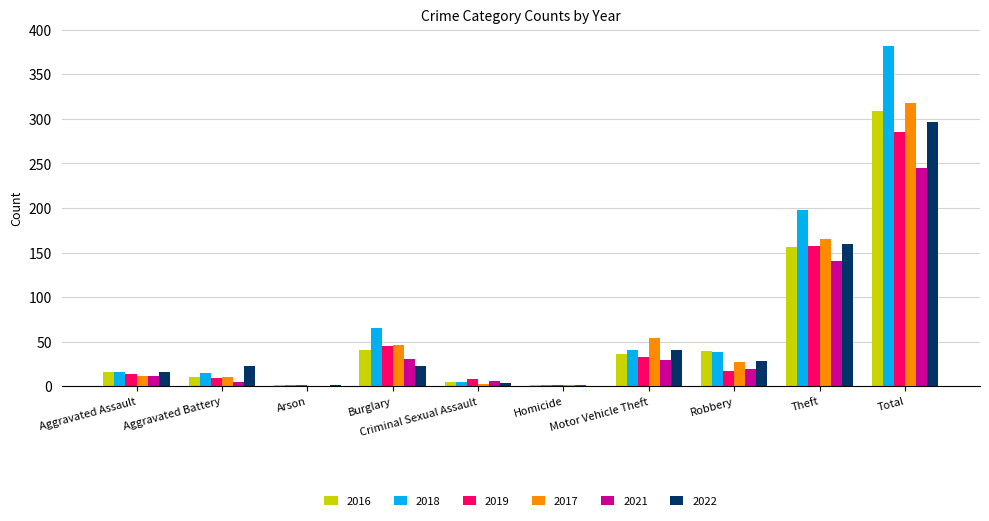

At which category is the sum across all series the highest?

Total